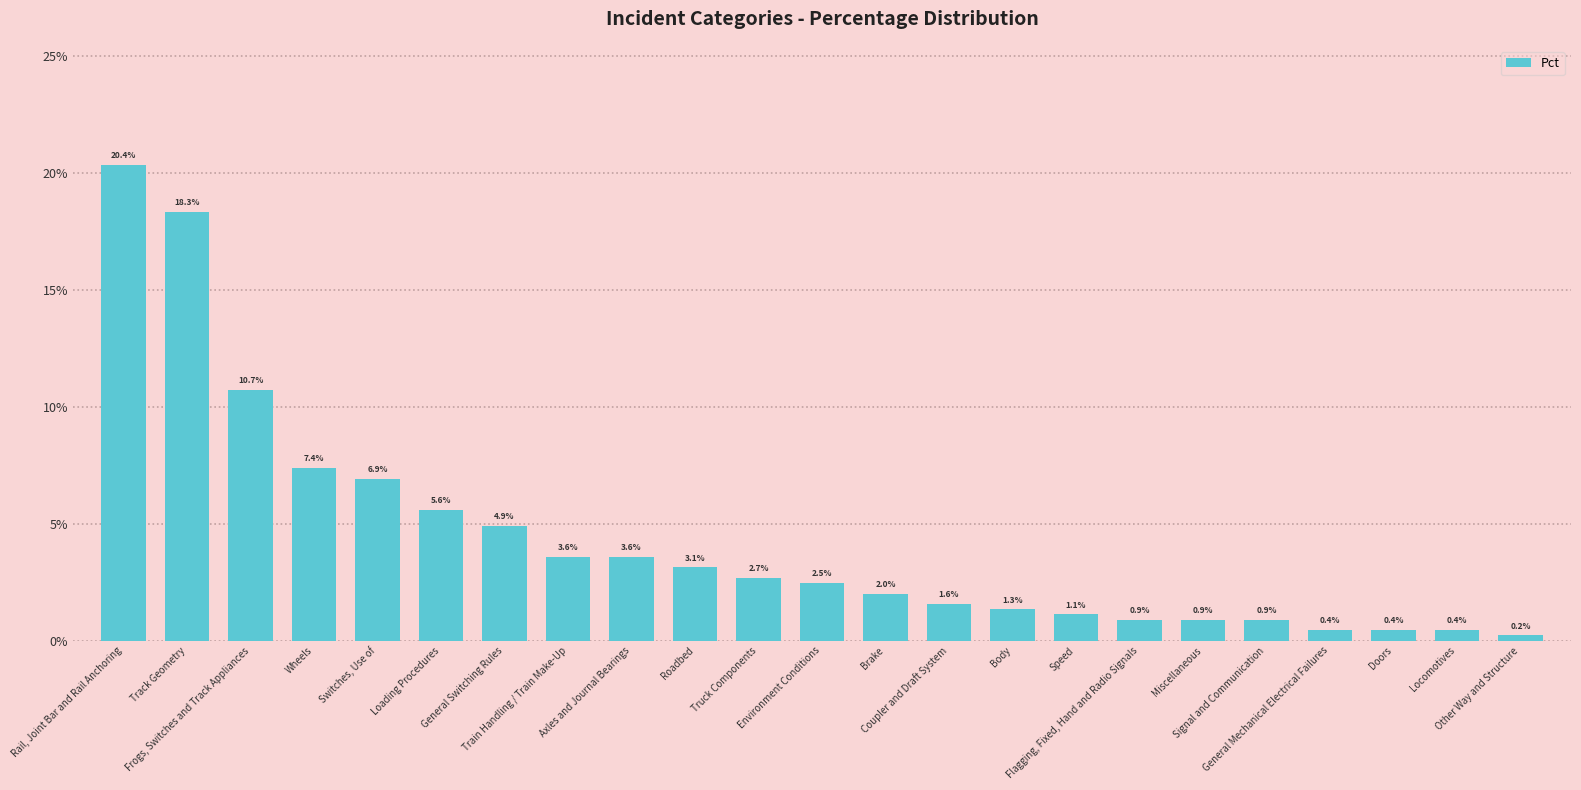

Does the chart contain any negative values?

No